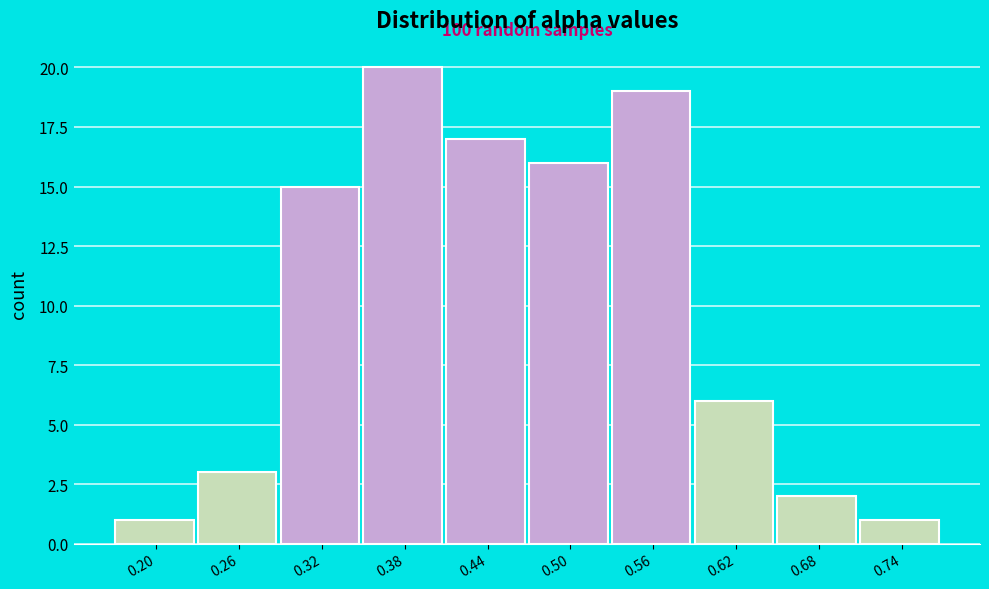

Reading right to left, extract all data points from this chart.

1	2	6	19	16	17	20	15	3	1